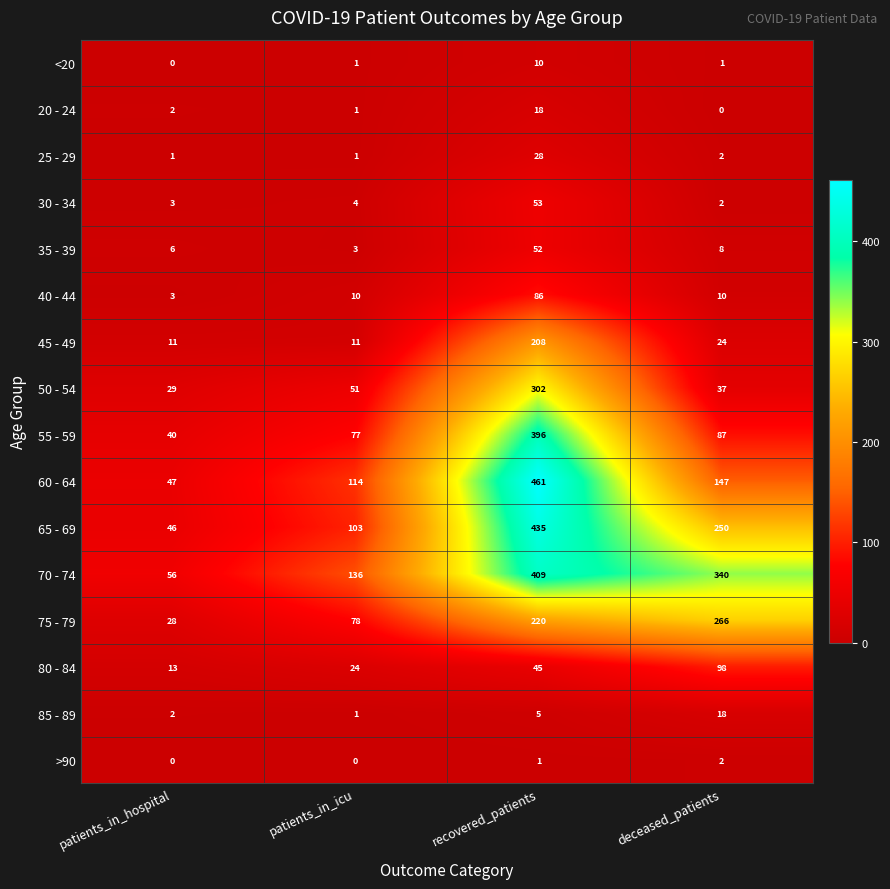

Count the 75 - 79 values in the range 78 to 266.

3